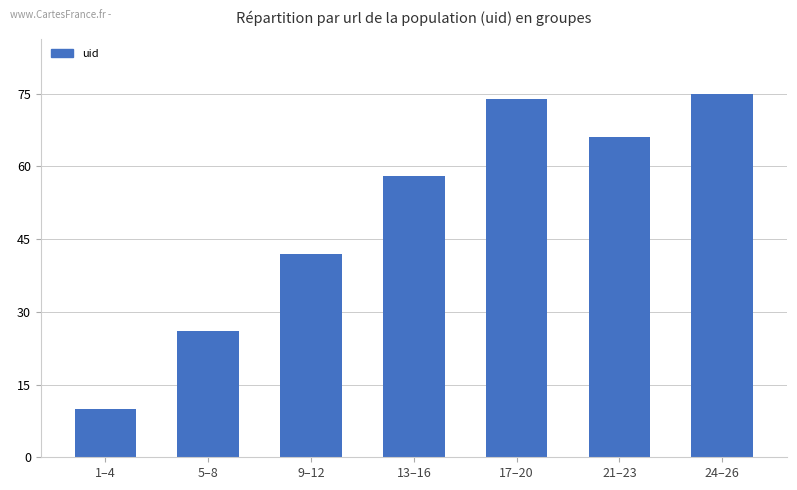

Are the bars horizontal?

No